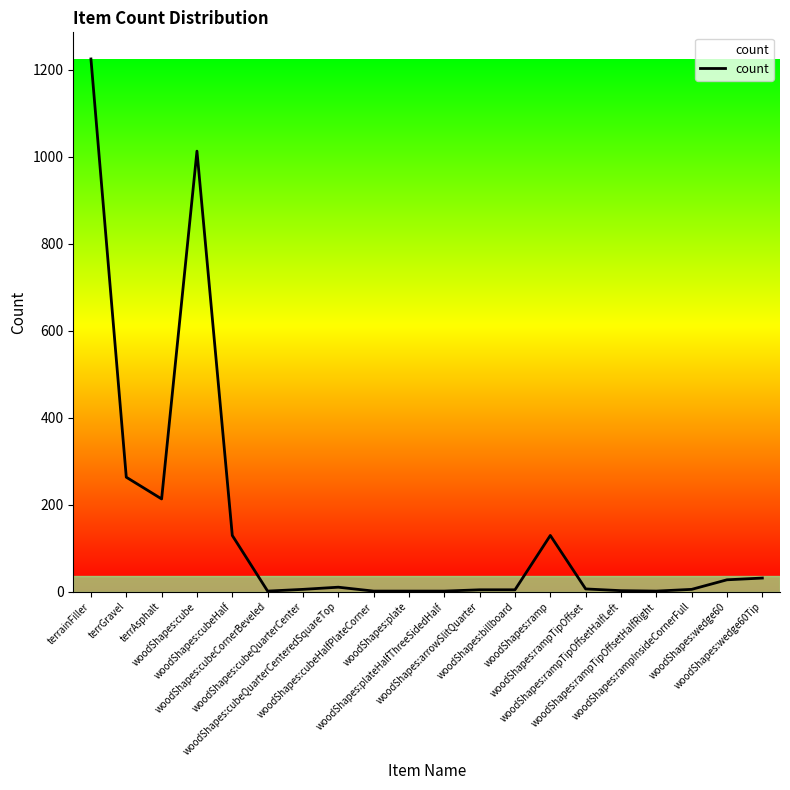

Approximately how many times larger is the value at terrainFiller compared to woodShapes:plateHalfThreeSidedHalf?

1225.0